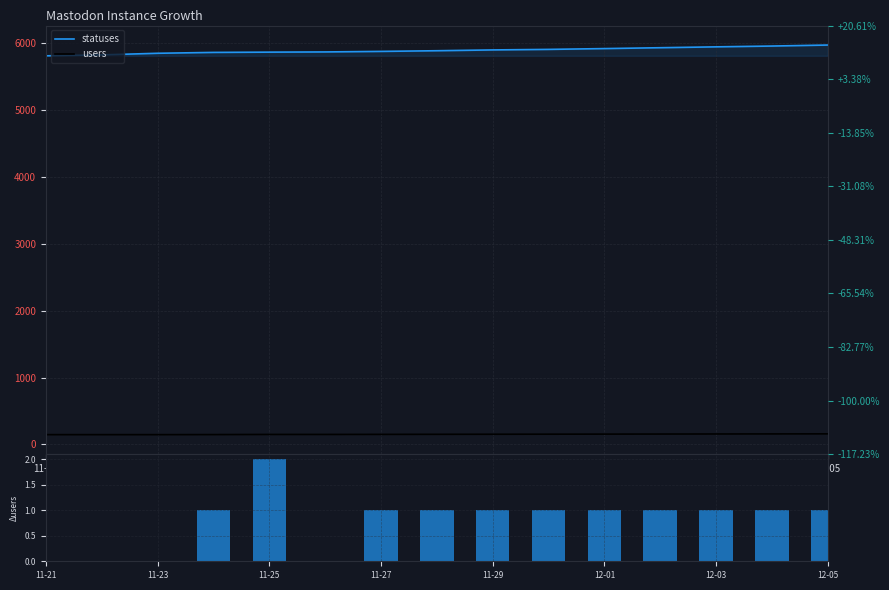

At 11-21, list the series in order from smallest to largest.

user delta, users, statuses